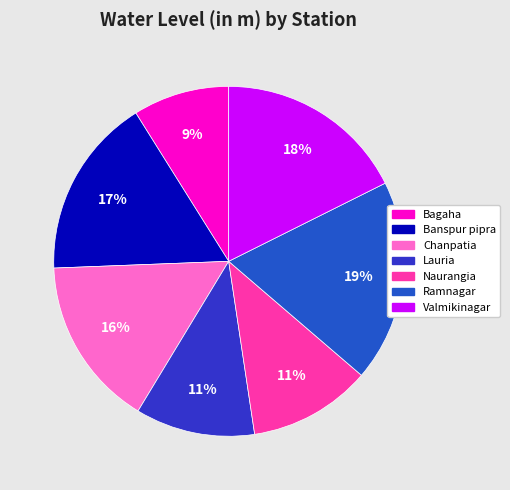

To the nearest percent, what is the average slice percentage?

14%